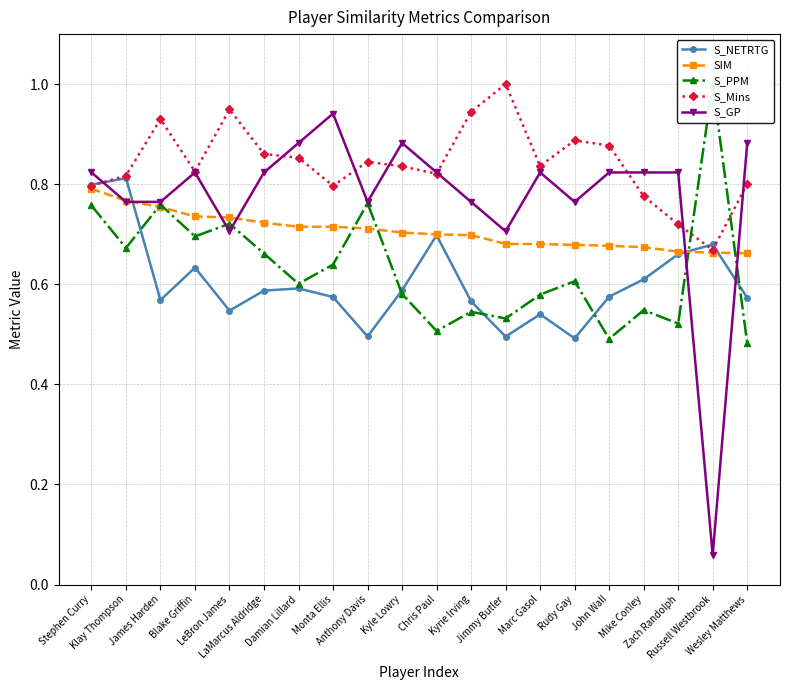

True or false: S_Mins and SIM intersect in this chart.

False